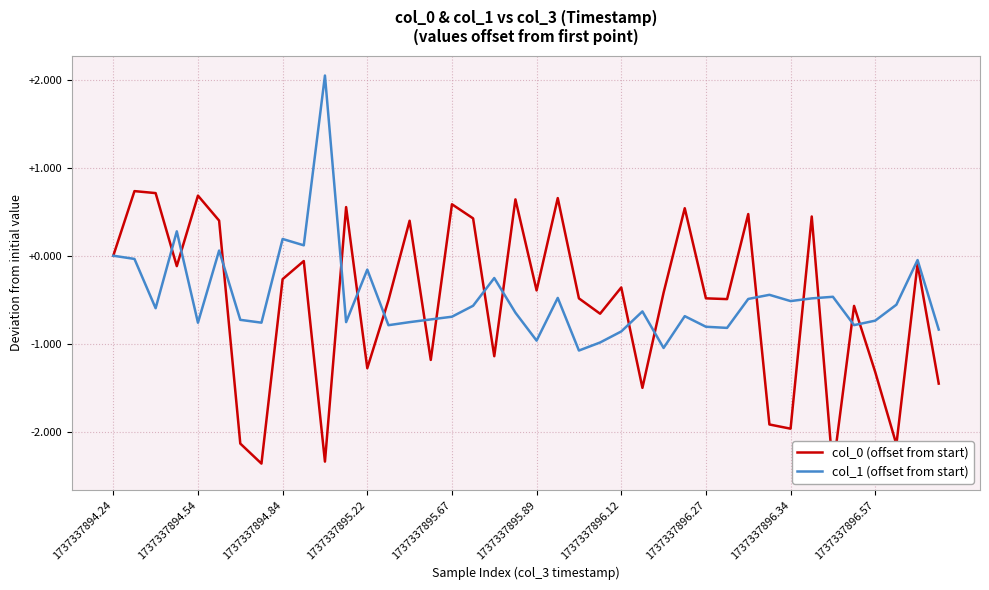

Between 16 and 15, which is larger?

16